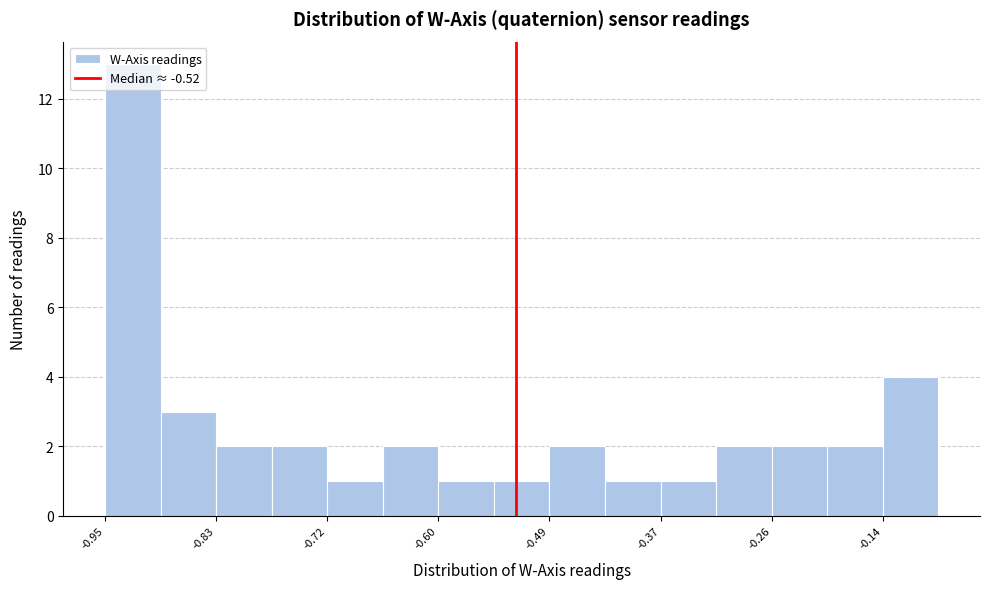

Read against the x-axis, roughly where is the centre of the tallest bar?

-0.92